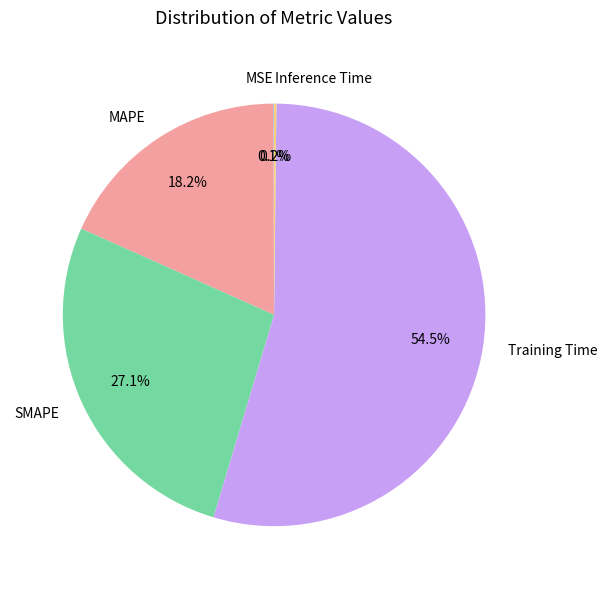

Does any single category account for the majority?

Yes